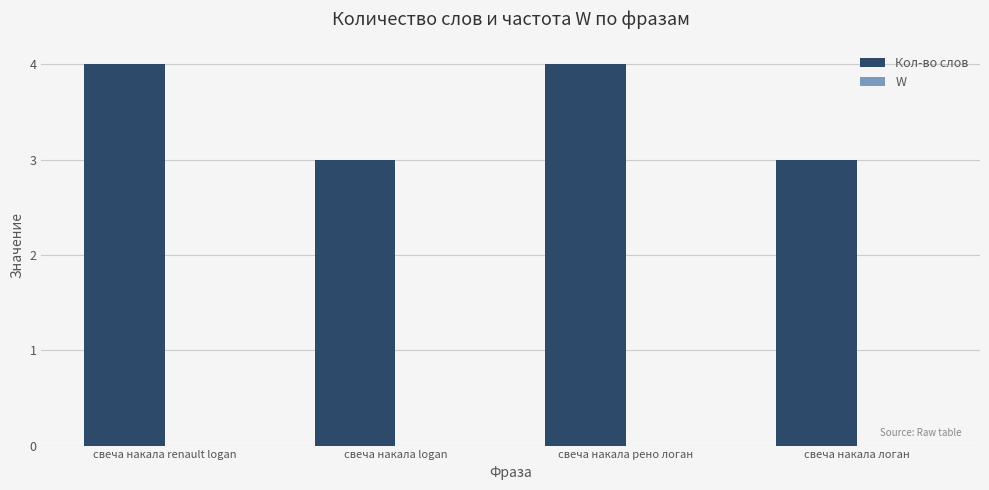

How many categories are shown in the chart?

4